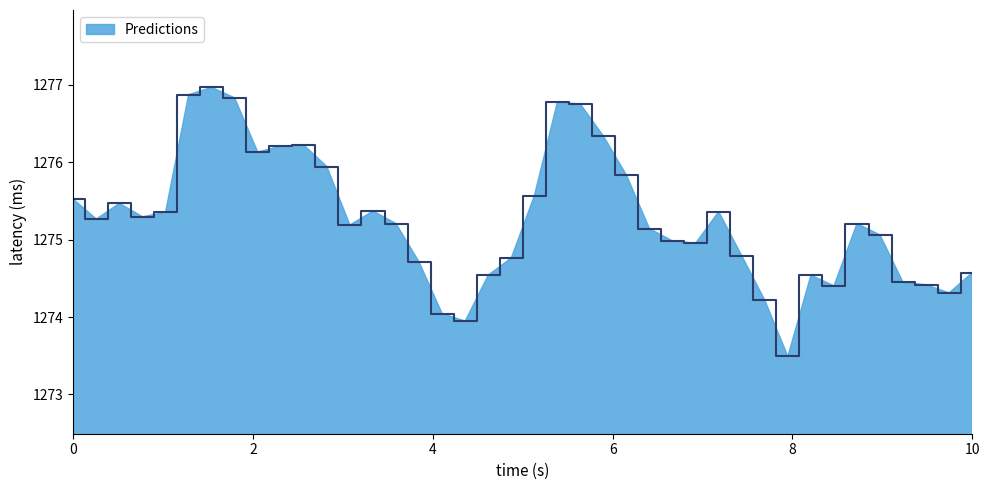

What is the smallest value displayed?

1273.5